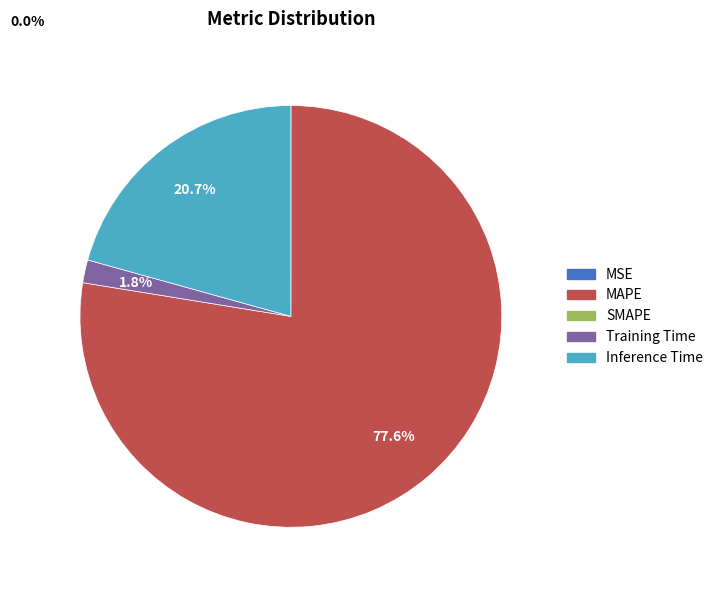

Is there any slice that represents more than half of the pie?

Yes